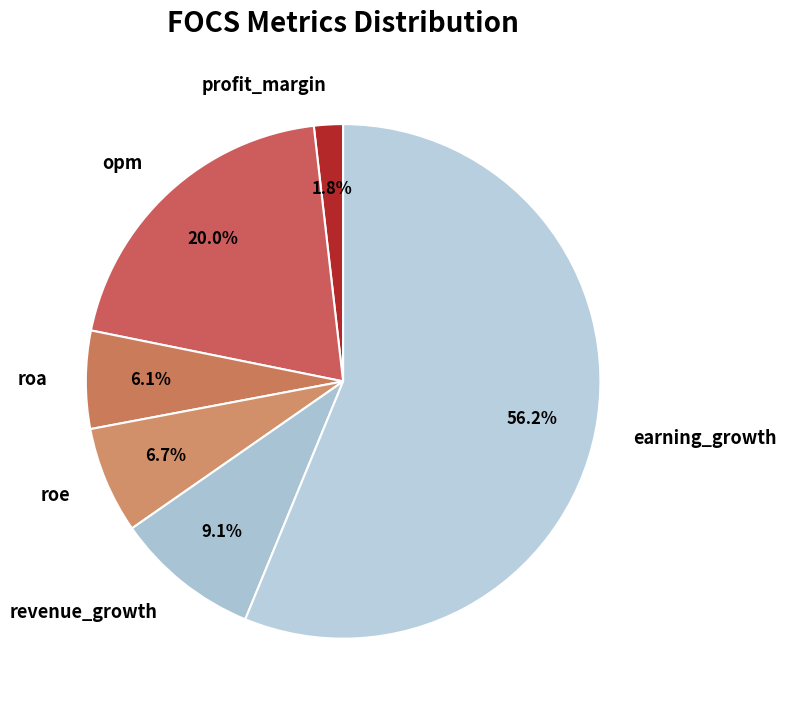

Rank the categories by value from highest to lowest.

earning_growth, opm, revenue_growth, roe, roa, profit_margin